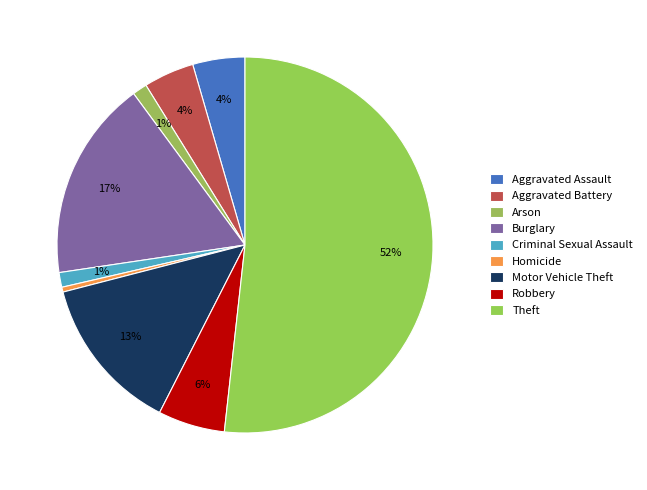

True or false: Criminal Sexual Assault accounts for 11% of the total.

False